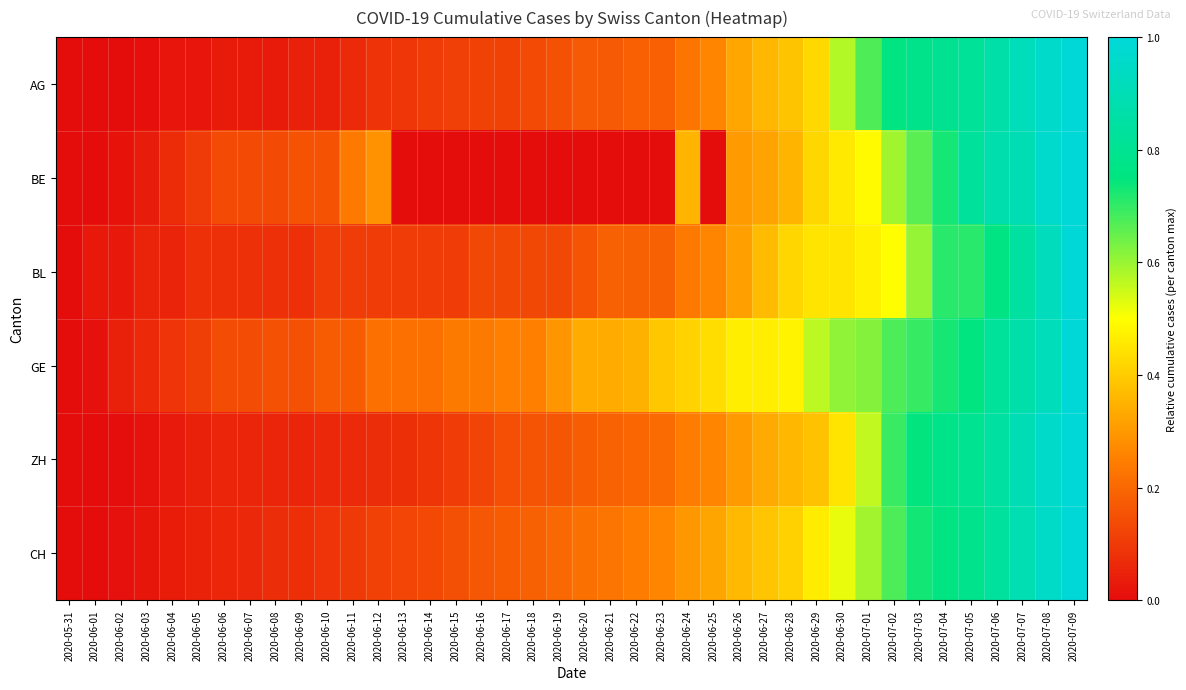

At how many categories does at least one series exceed 0?

39